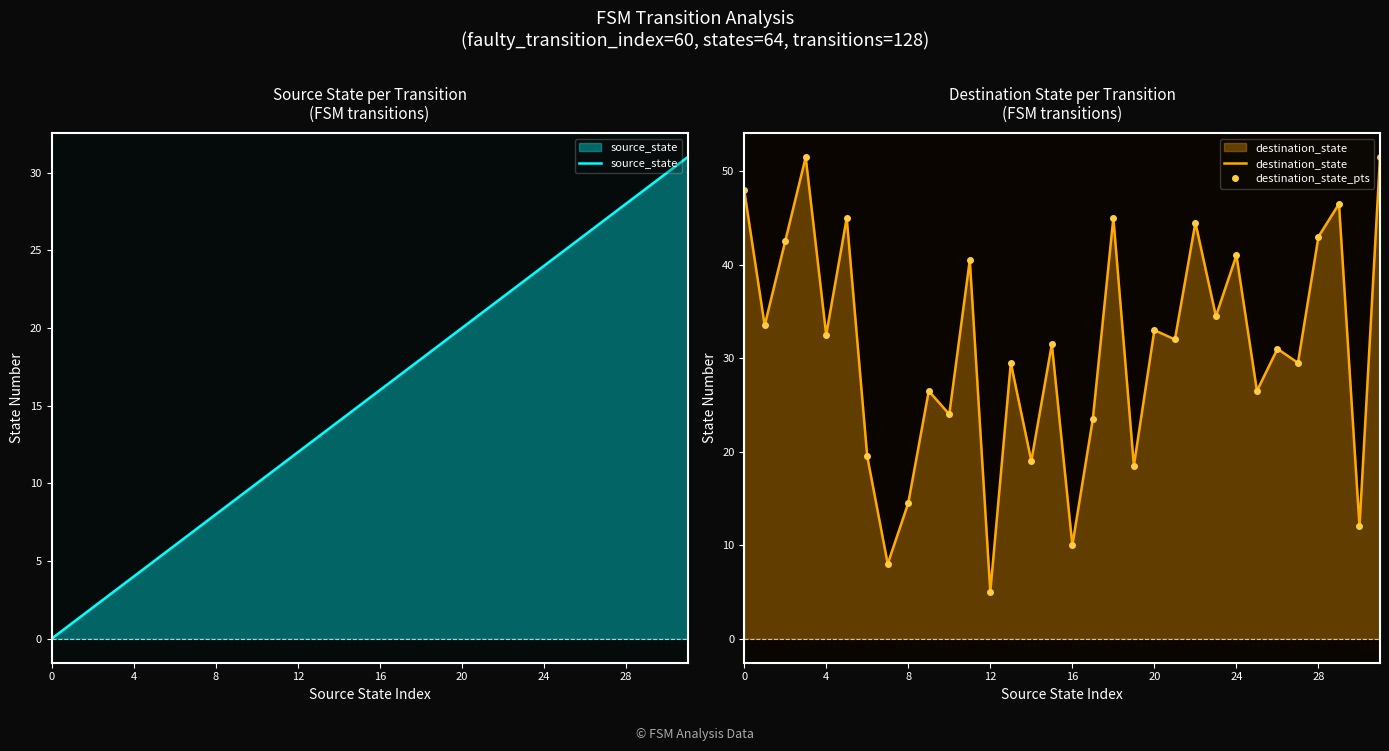

In destination_state_pts, how many points are higher than both neighbors (excluding endpoints)?

12